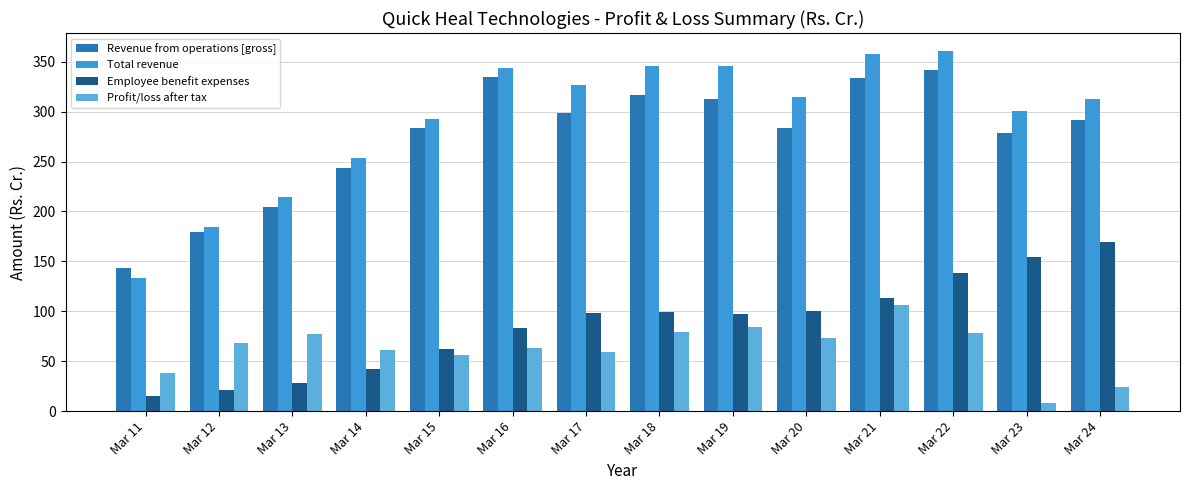

Reading left to right, extract all data points from this chart.

Revenue from operations [gross]: 143.6	179.1	204.9	243.9	284.1	334.5	299.0	316.2	312.9	283.4	333.5	341.6	278.1	291.8
Total revenue: 133.1	184.7	214.6	253.8	292.2	343.8	326.8	346.1	345.4	314.8	357.5	360.7	300.5	313.1
Employee benefit expenses: 15.6	20.7	28.2	42.5	62.6	83.3	98.8	99.7	97.1	100.0	113.2	138.3	154.9	168.9
Profit/loss after tax: 38.6	68.2	77.5	61.5	56.3	62.9	59.2	78.9	84.0	73.6	106.8	78.2	7.7	24.1